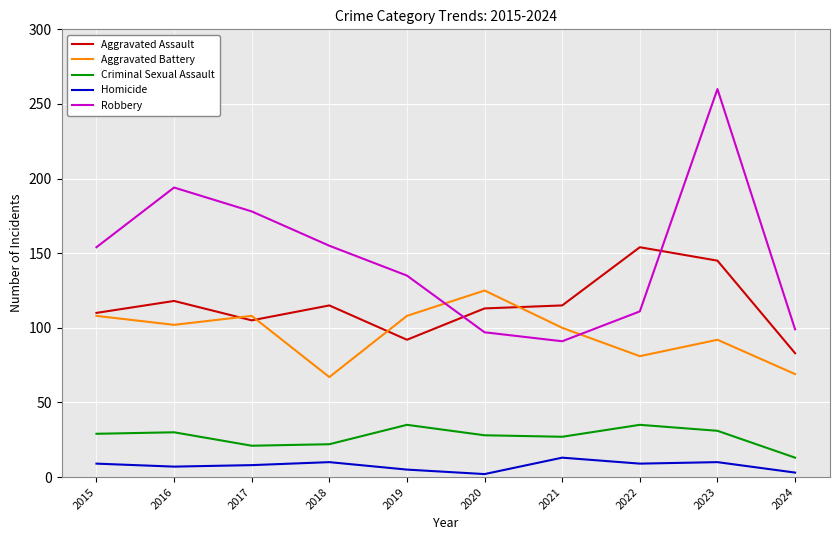

At which label does Aggravated Battery first exceed 102?

2015